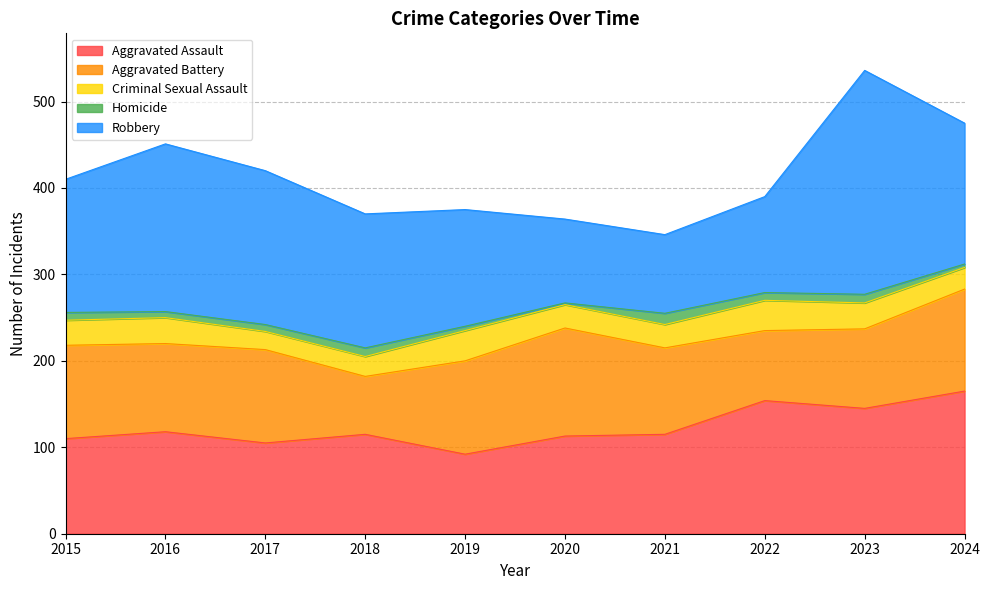

True or false: Homicide and Criminal Sexual Assault cross at least once.

False